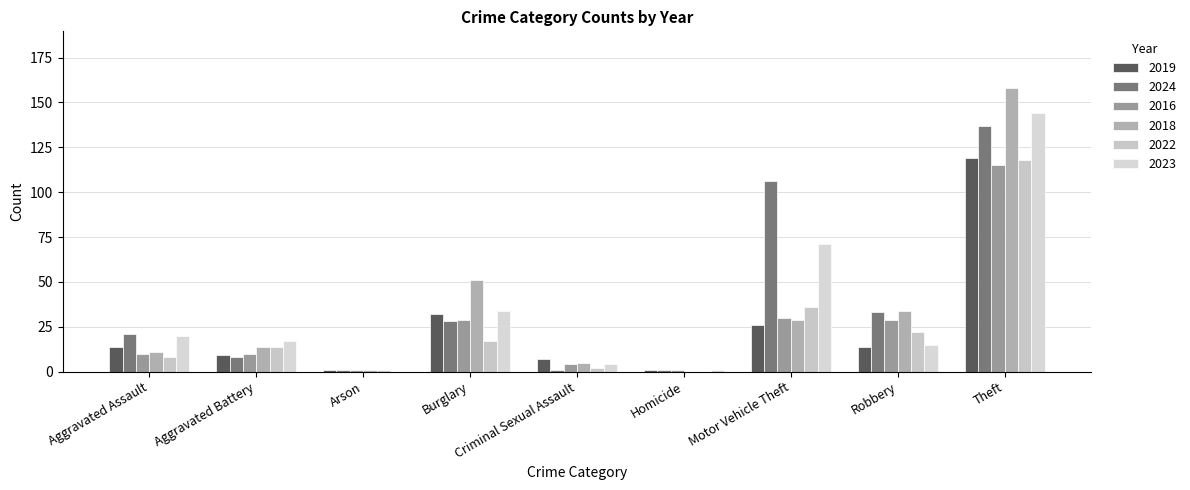

How many values in 2022 are above zero?

8